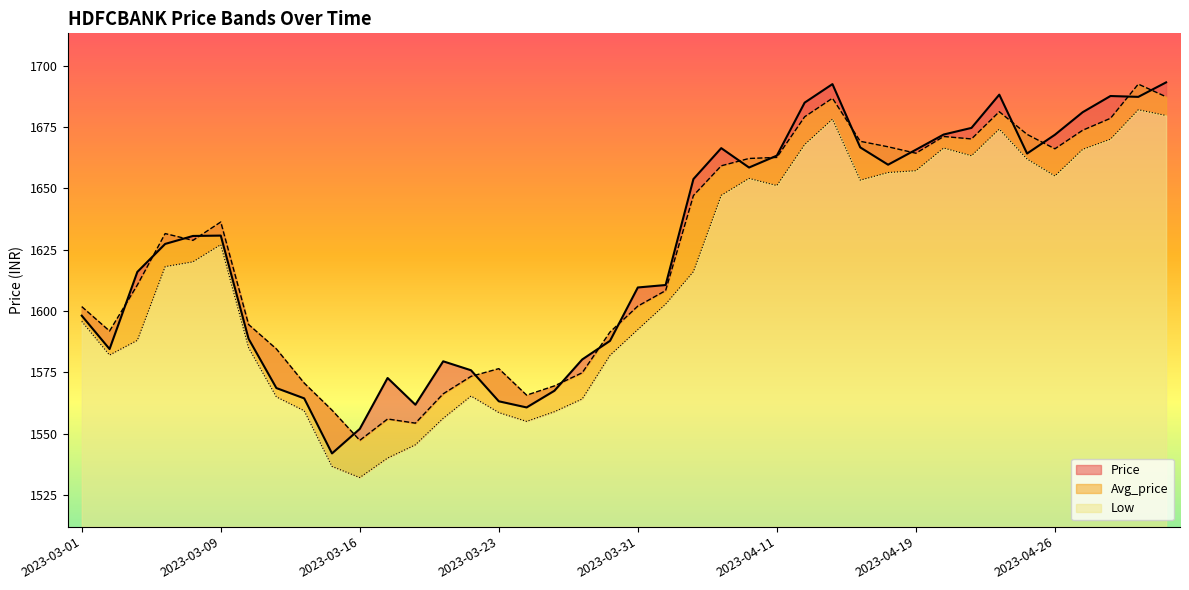

List the series in order of their peak value, lowest first.

Low, Avg_price, Price